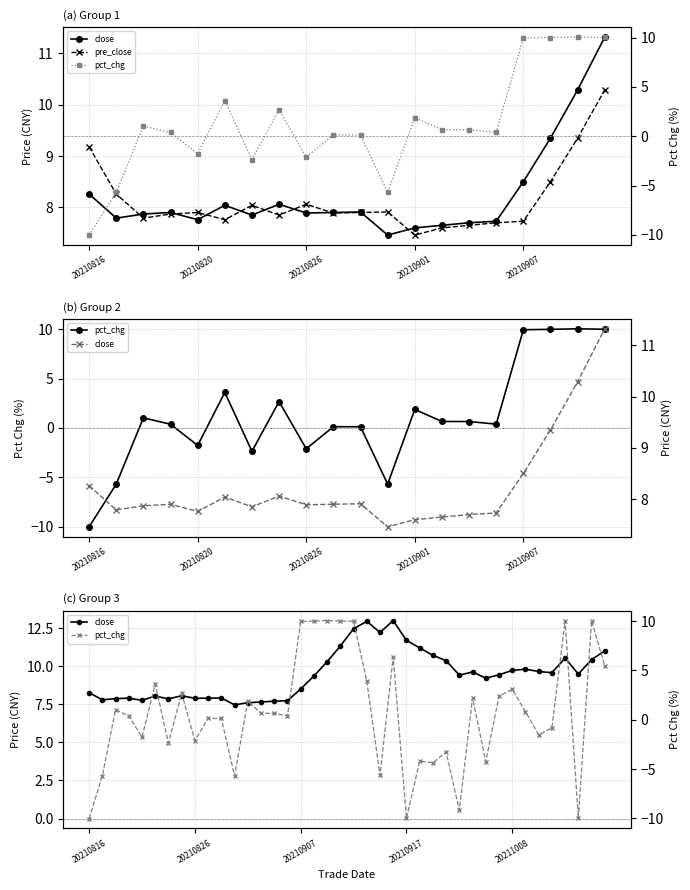

What is the value of the close point at the 5th from the left?

7.8